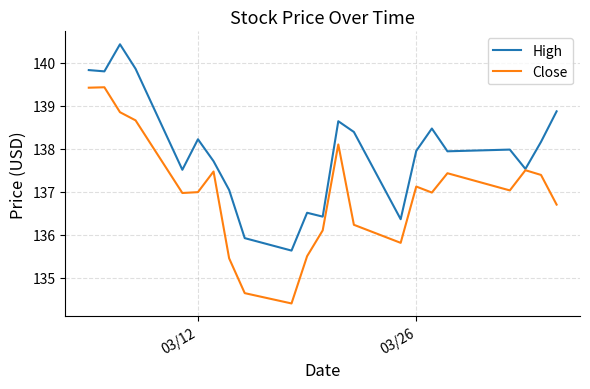

In High, how many points are lower than both neighbors (excluding endpoints)?

7